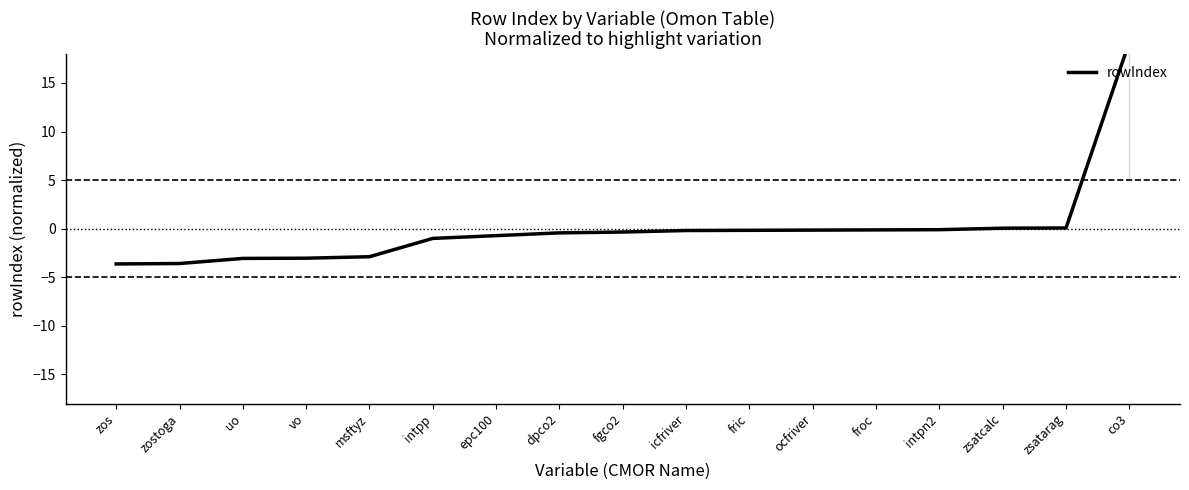

Is it true that the value at uo is -3.1?

True